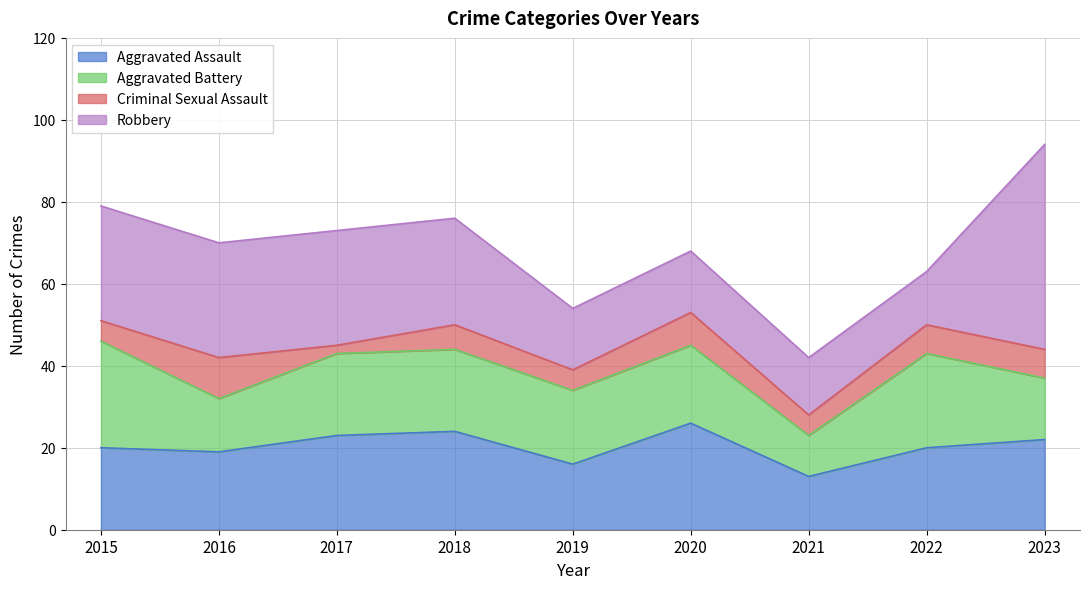

True or false: Aggravated Battery and Criminal Sexual Assault intersect in this chart.

False